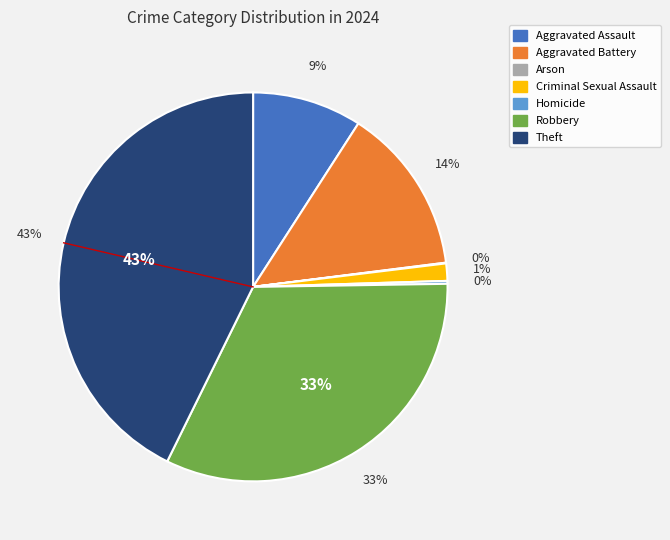

Approximately how many times larger is the value at Theft compared to Robbery?

1.3